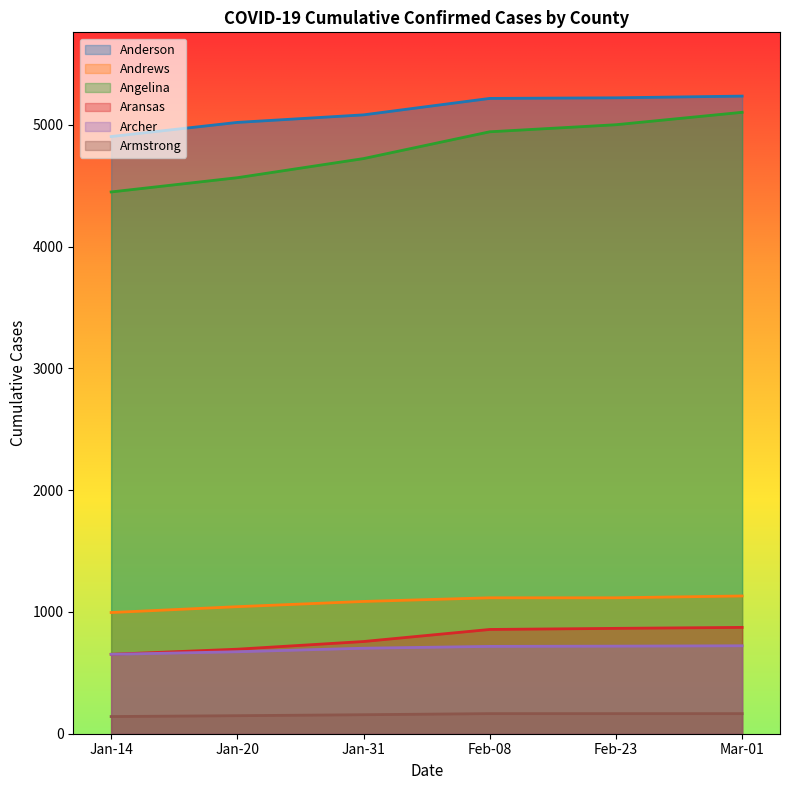

What is the maximum value shown in the chart?

5235